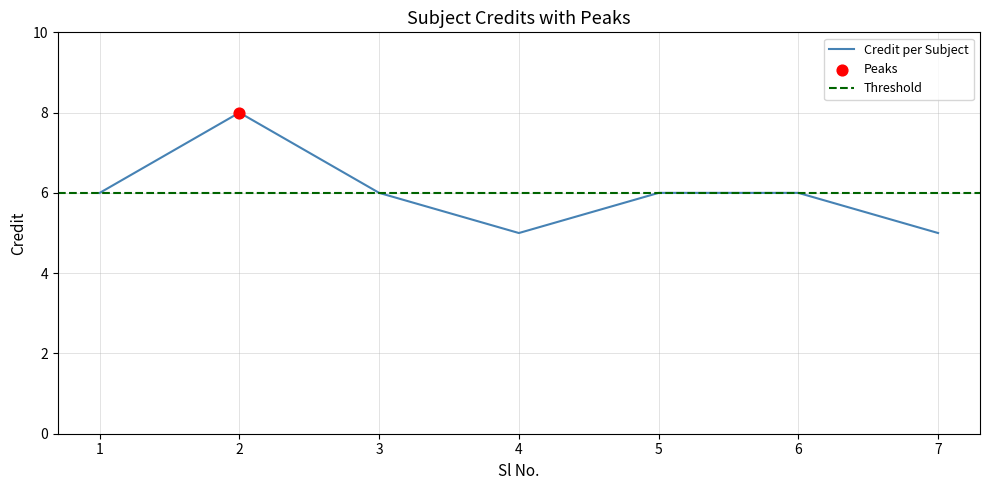

What is the ratio of the value at 3 to the value at 7?

1.2